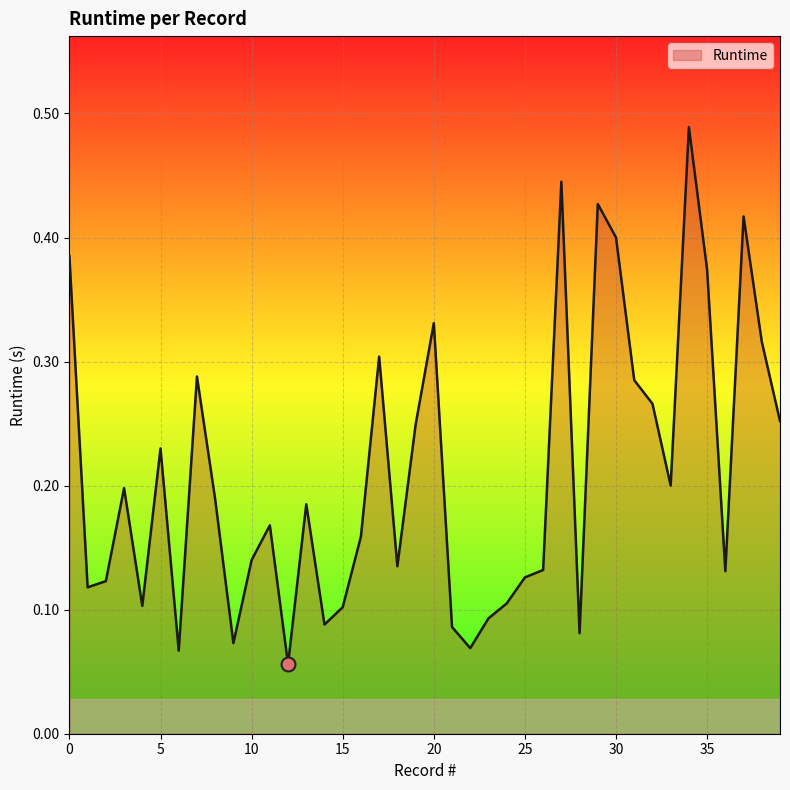

What is the maximum value shown in the chart?

0.5